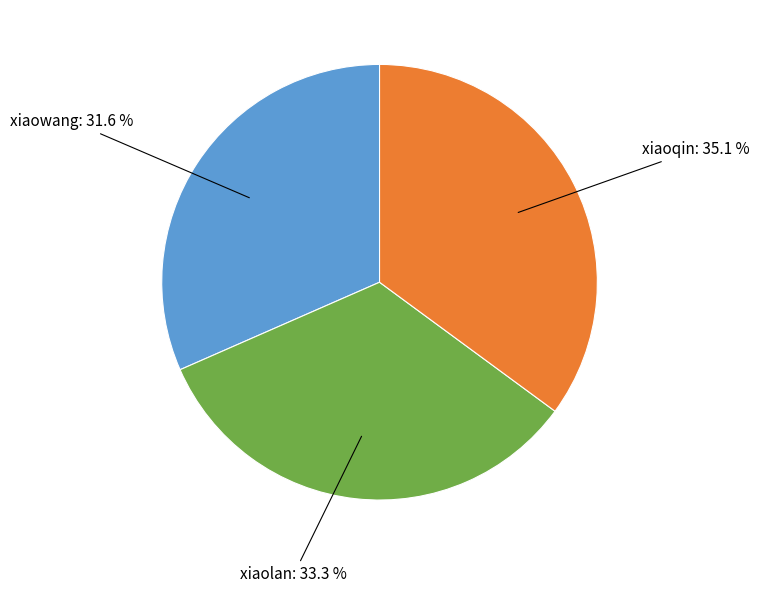

What is the ratio of the value at xiaoqin: 35.1 % to the value at xiaolan: 33.3 %?

1.1